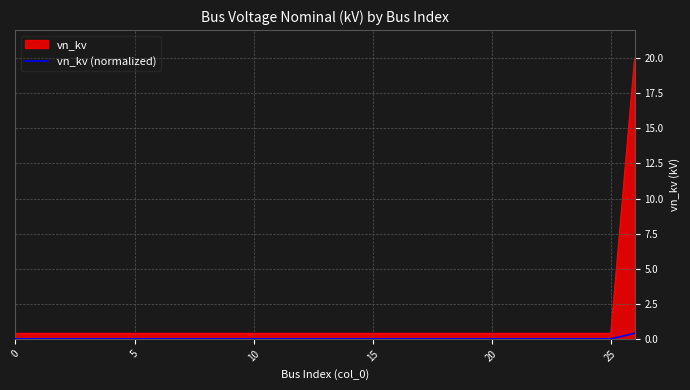

How many distinct data groups are displayed?

2